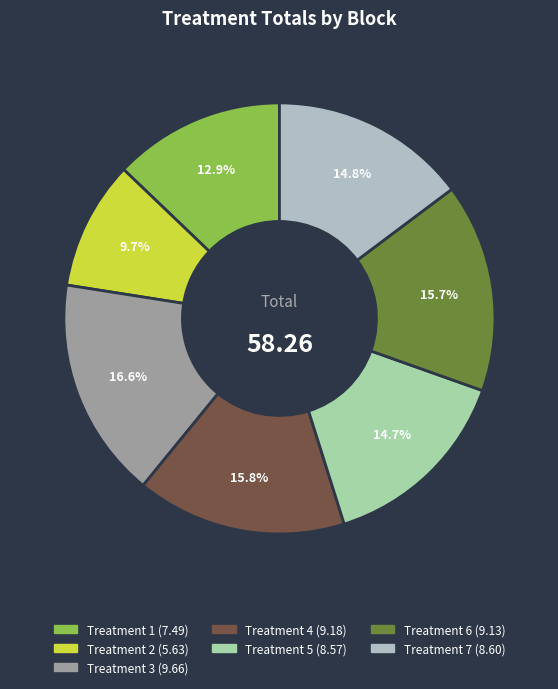

What is the ratio of the value at Treatment 2 to the value at Treatment 3?

0.6